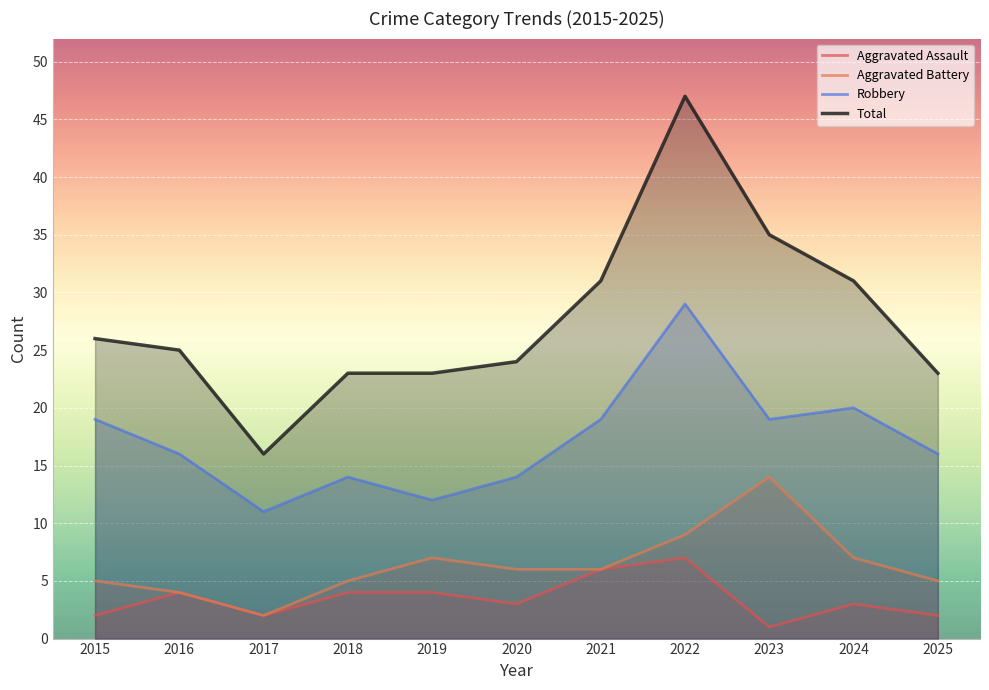

How many lines are shown in the chart?

4